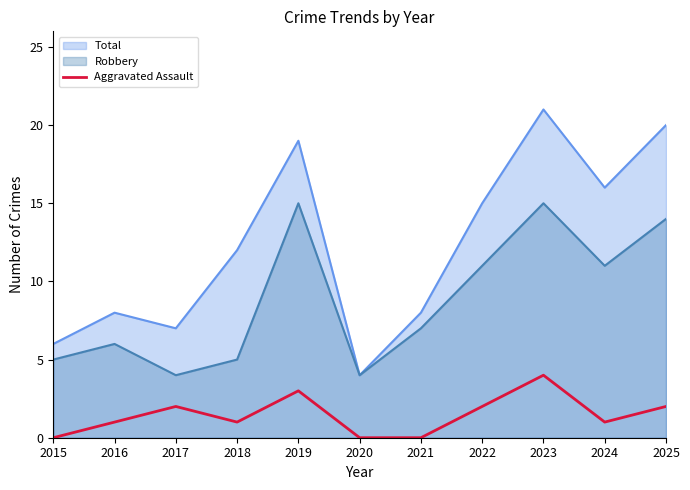

Where is the first local minimum?

2018